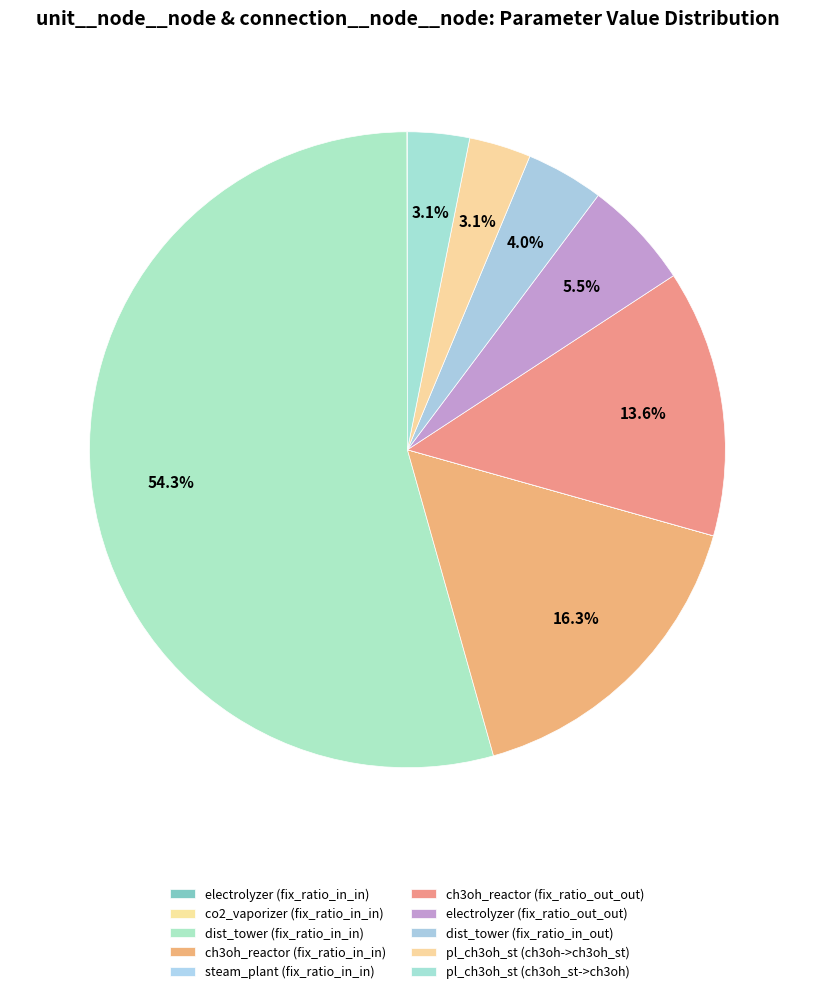

What is the largest slice in the pie chart?

dist_tower (fix_ratio_in_in)